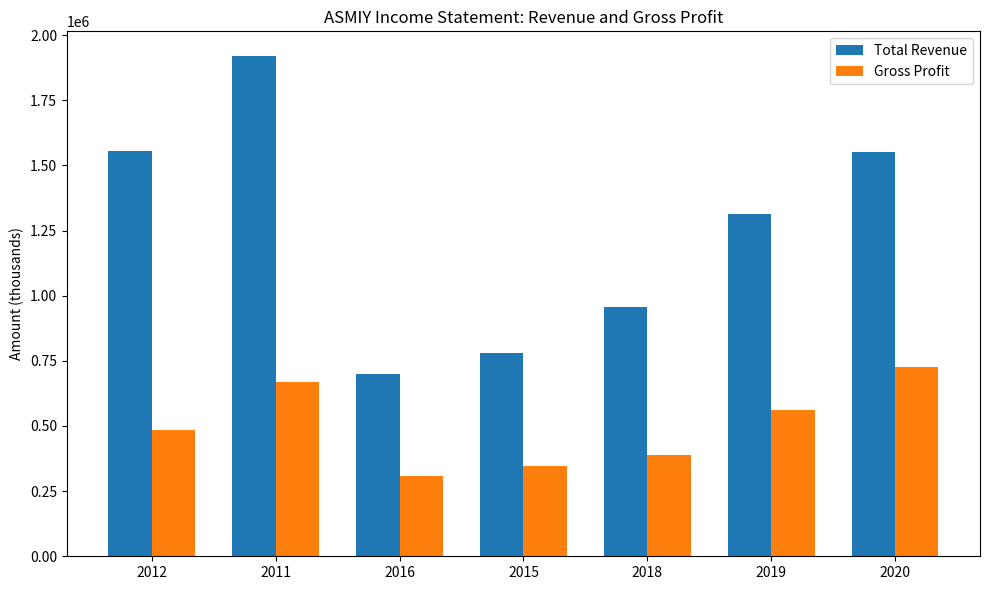

What are all the series names shown in the legend?

Total Revenue, Gross Profit